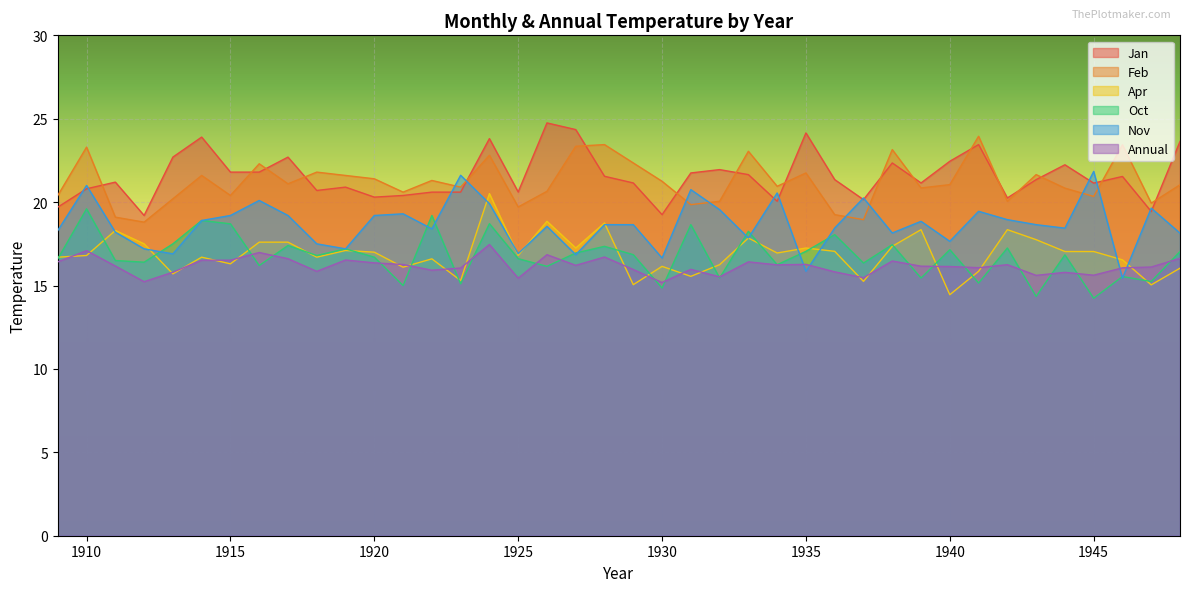

How many interior local valleys does the Nov series have?

12